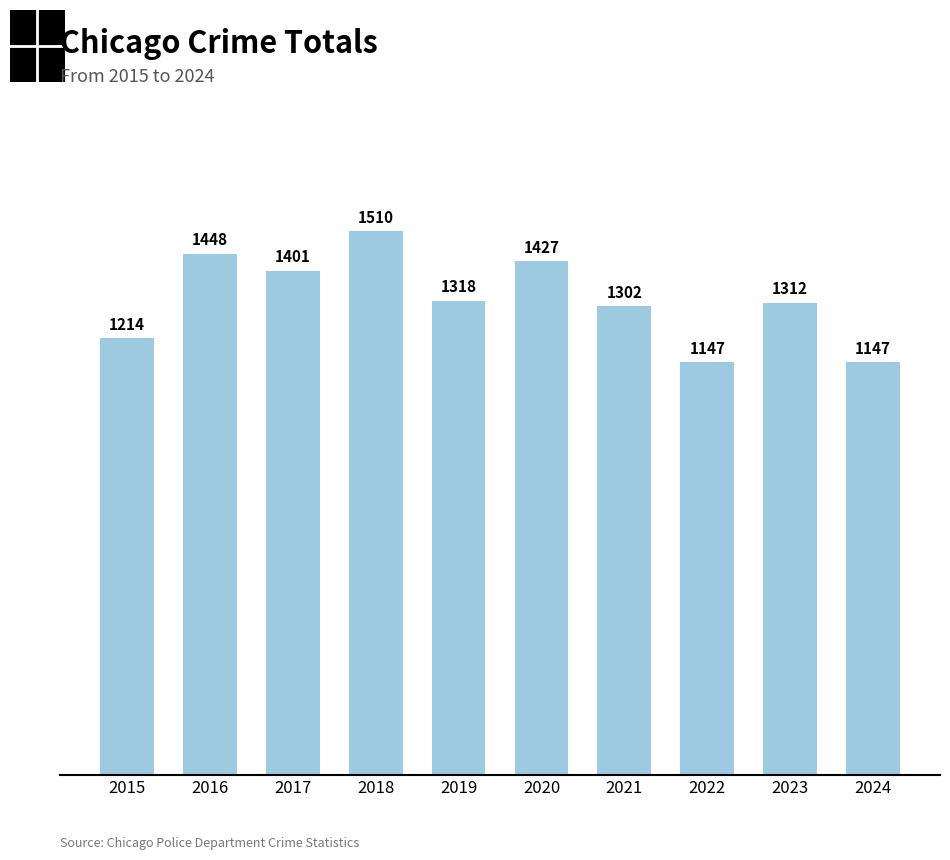

Where is the data nearest to the value 1328?

2019